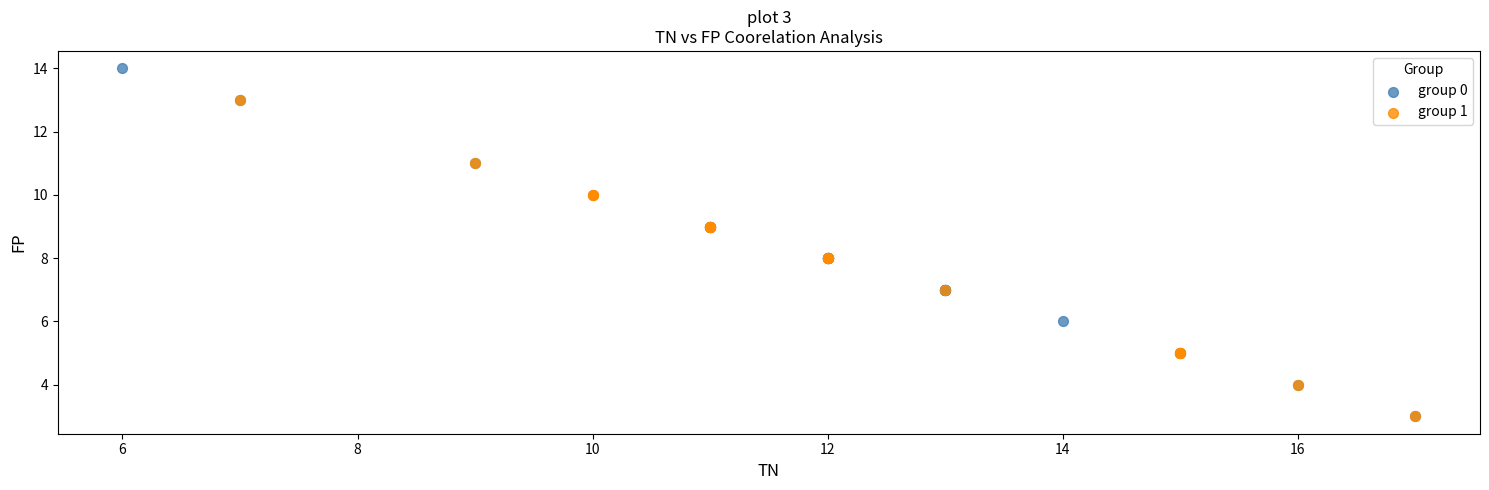

Which series reaches the maximum Y coordinate?

group 0